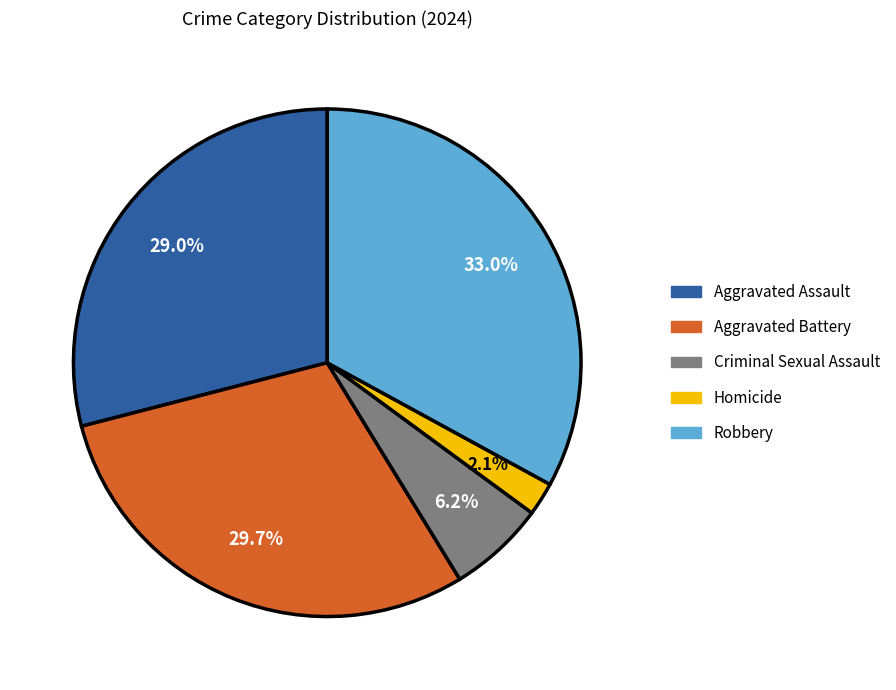

Approximately how many times larger is the value at Criminal Sexual Assault compared to Robbery?

0.2